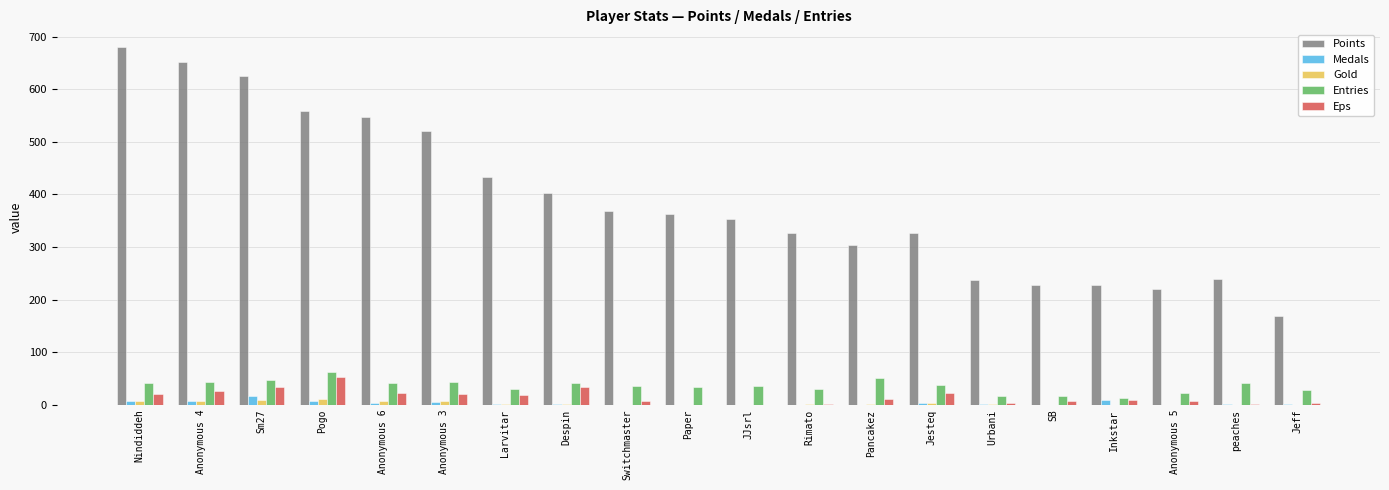

Which label corresponds to the largest value in the chart?

Nindiddeh